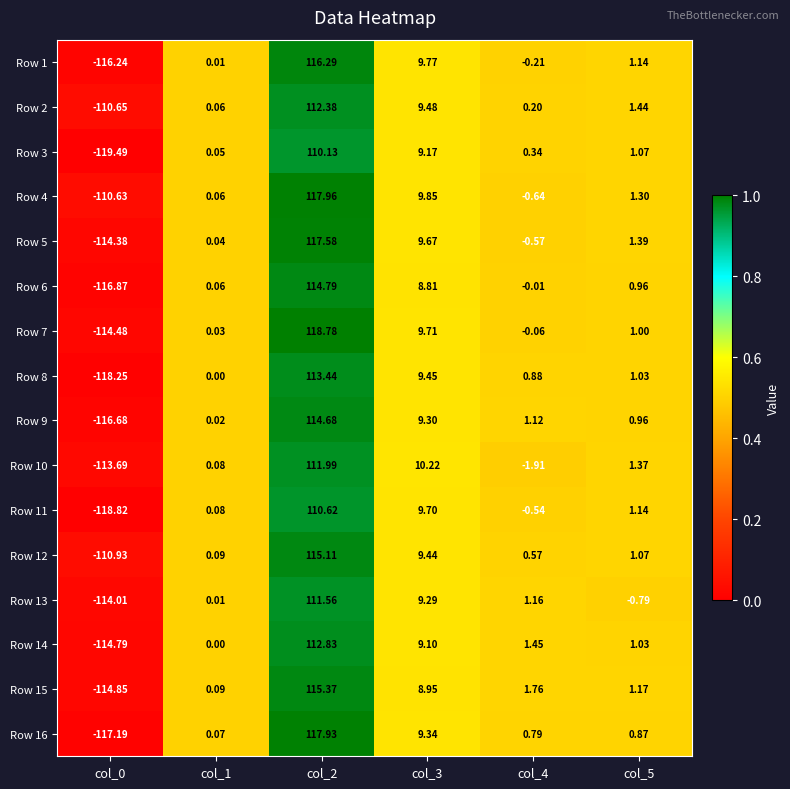

How many values in the Row 5 series exceed 1?

3